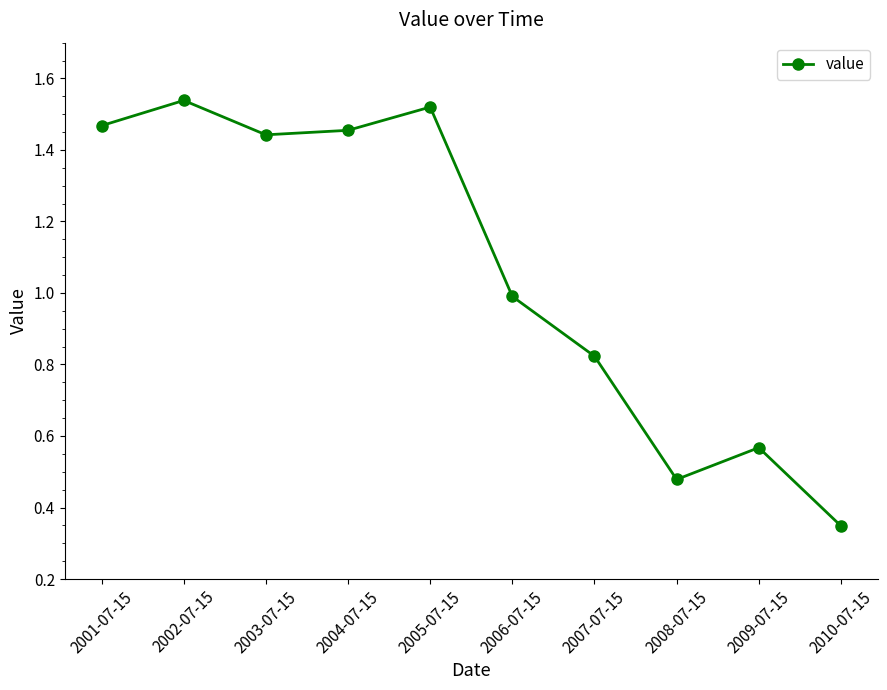

Where is the first local maximum?

2002-07-15